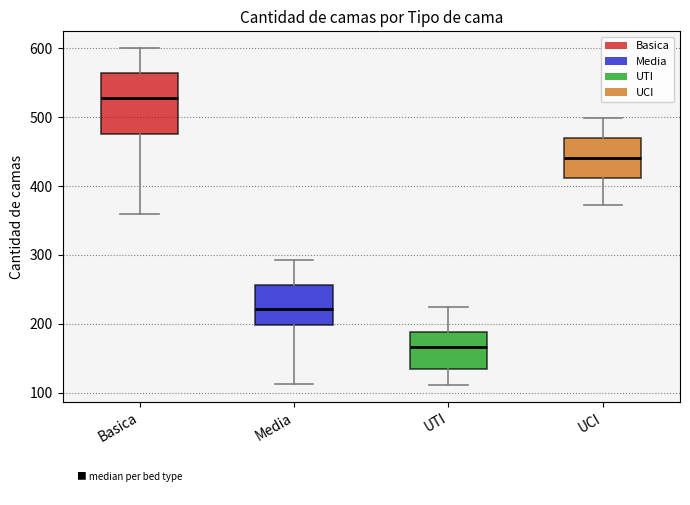

Which box is the tallest, from its lower edge to its upper edge?

Basica